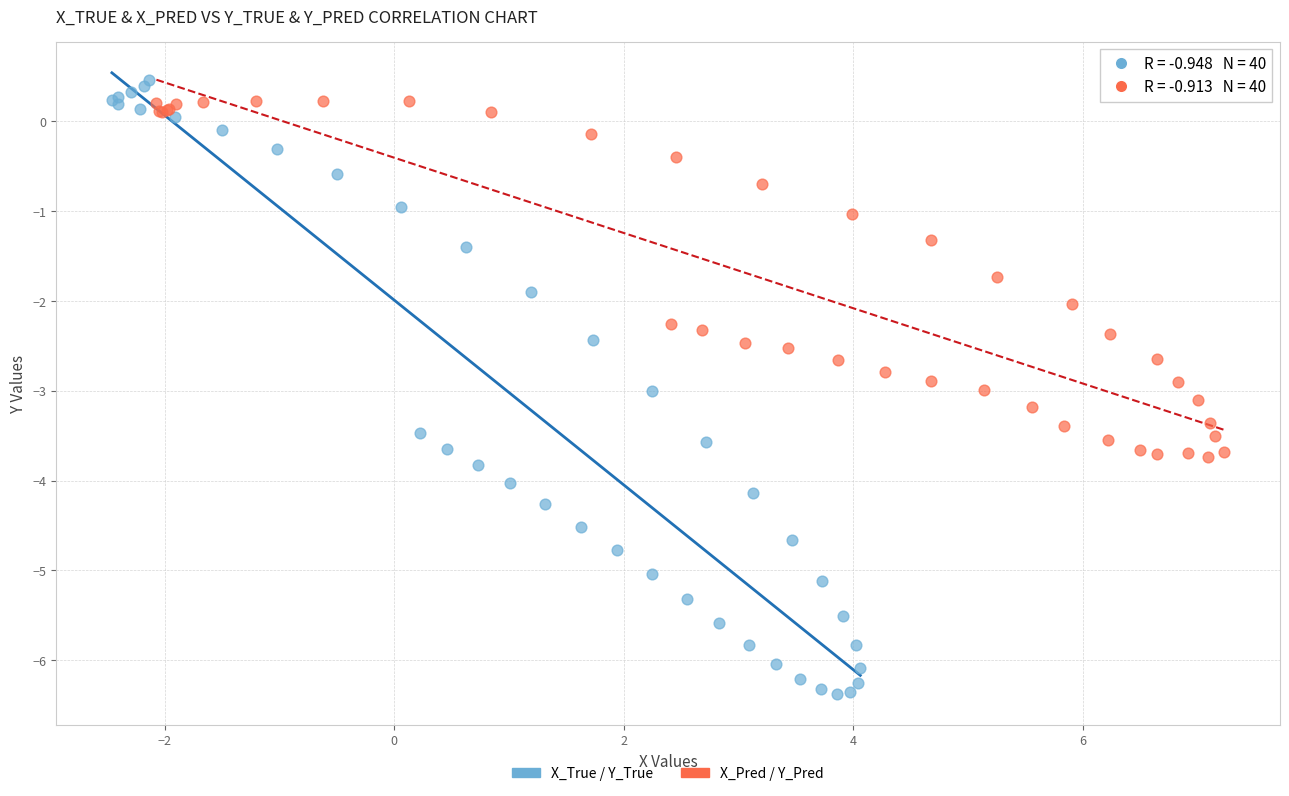

Which series contains the lowest Y value?

X_True / Y_True